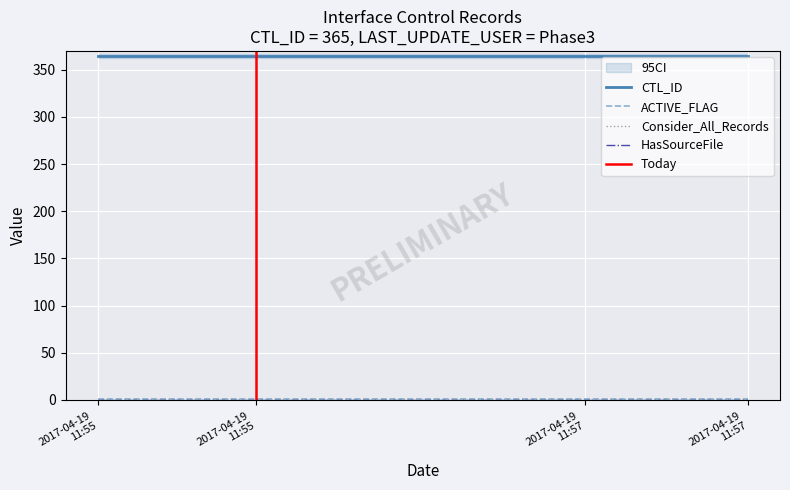

Between 2017-04-19 11:55:11 and 2017-04-19 11:57:43, which is larger?

2017-04-19 11:55:11